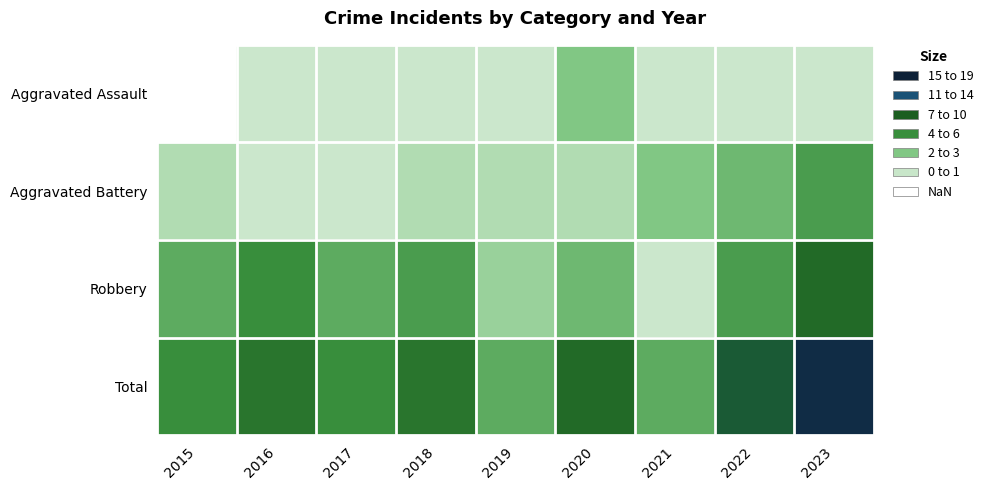

The Total series shows 33.4 at 2023. True or false?

False